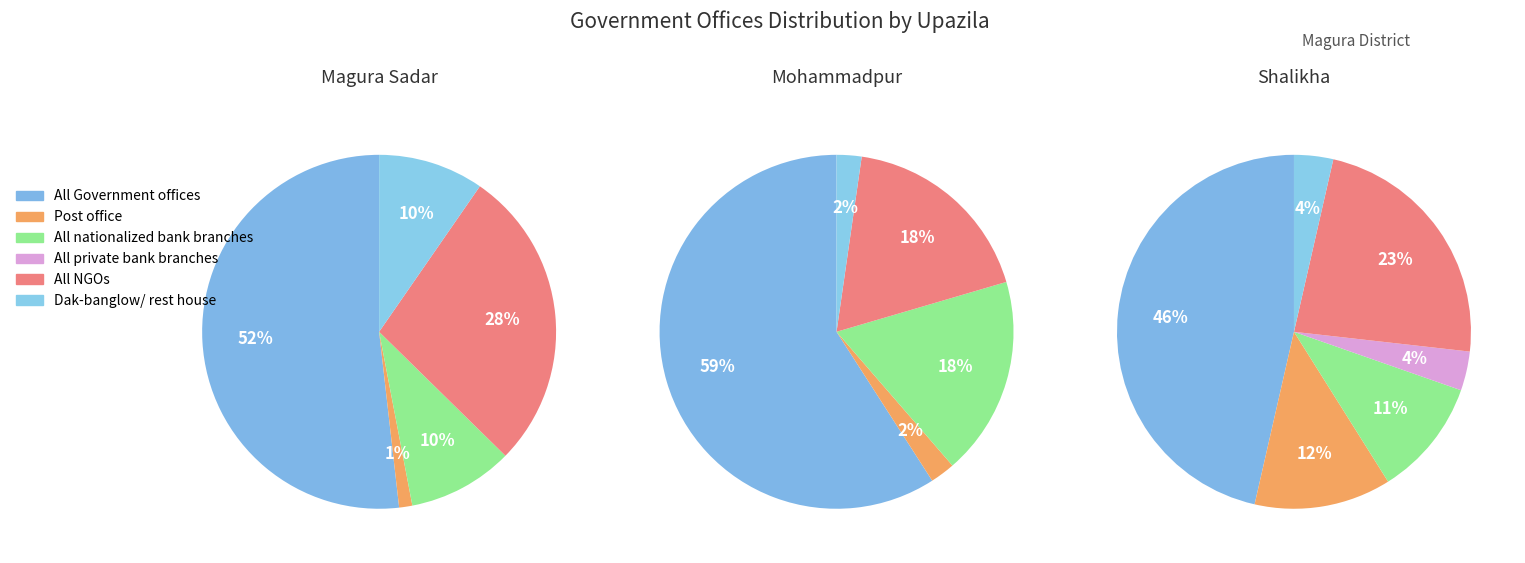

The Shalikha slice represents 33% of the pie. True or false?

True